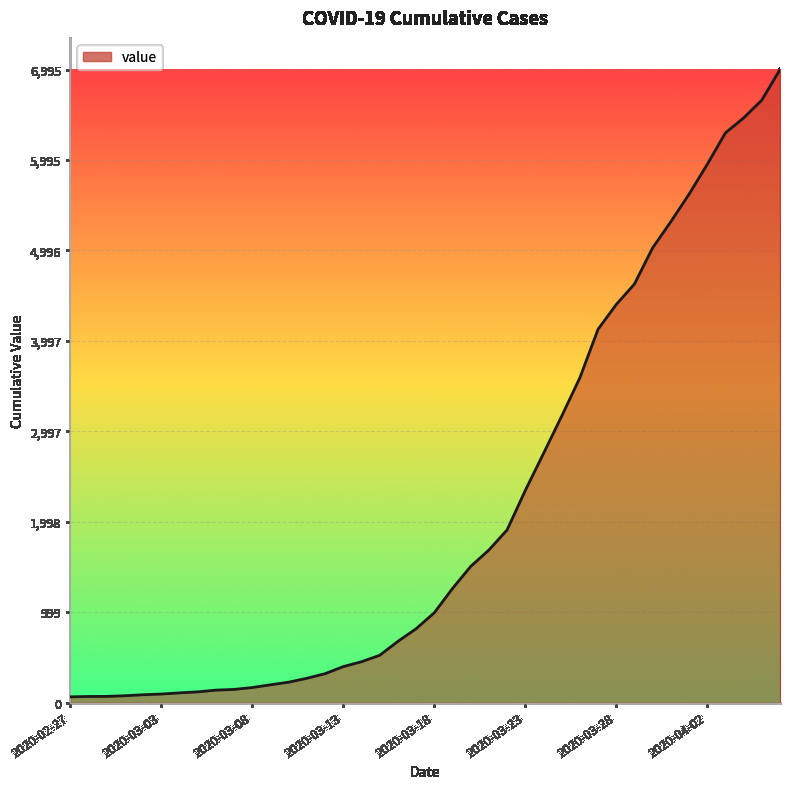

What is the greatest value displayed?

6995